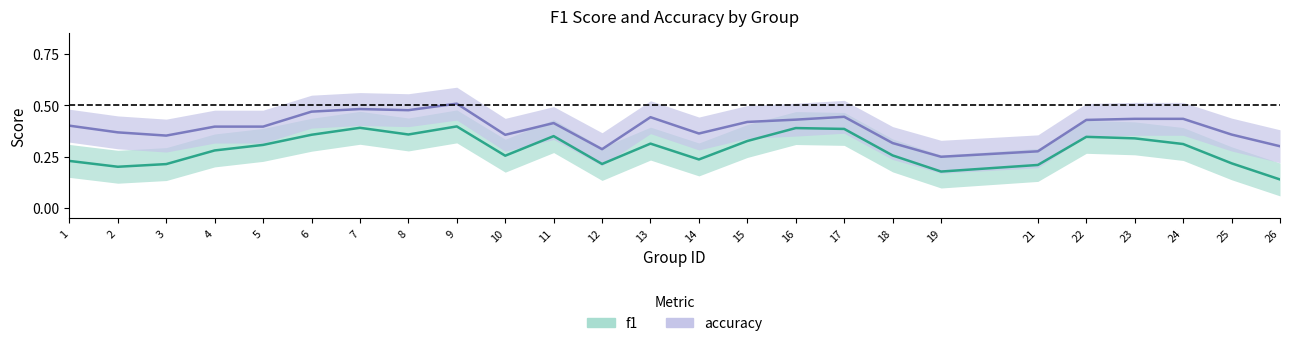

True or false: f1 and accuracy intersect in this chart.

False